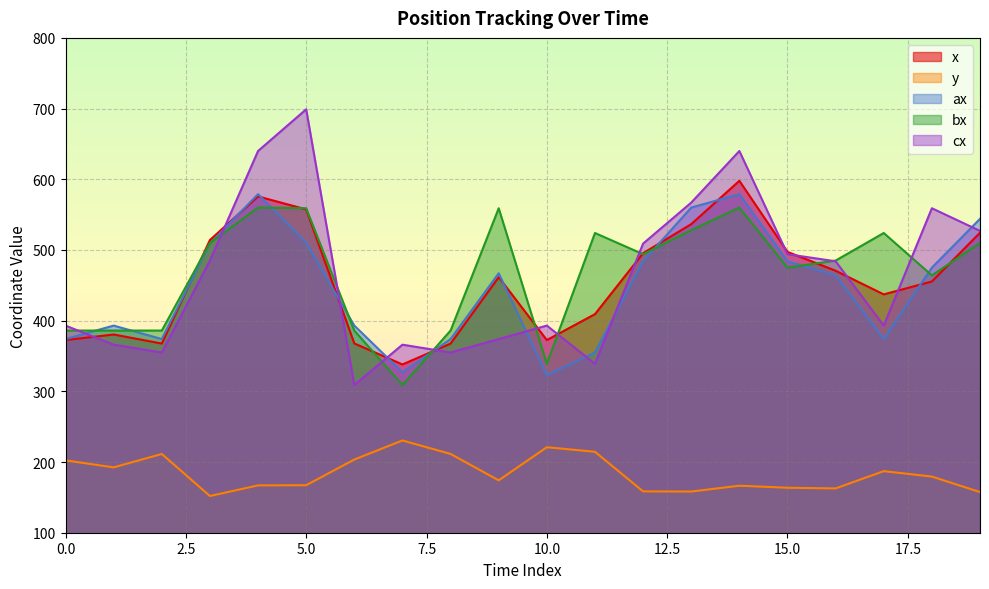

Rank the series by their maximum value, from lowest to highest.

y, bx, ax, x, cx